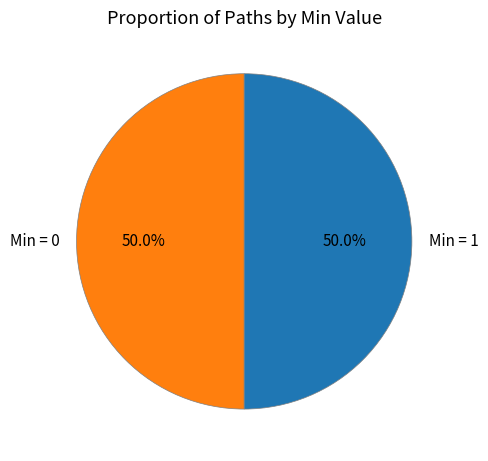

What is the total percentage of Min = 0 and Min = 1?

100.0%